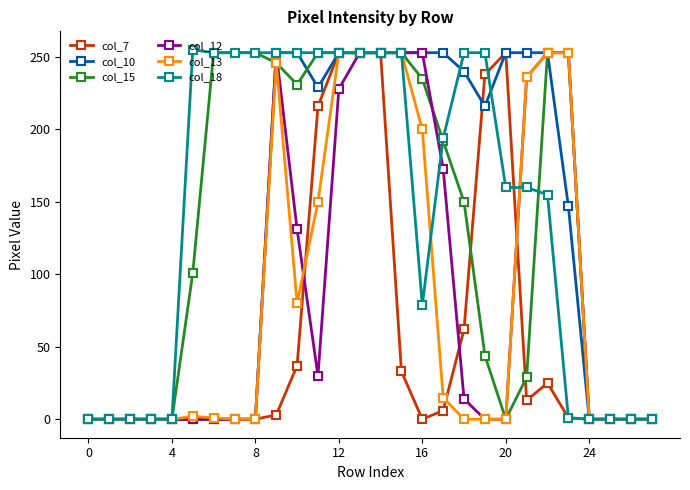

True or false: col_13 has more than 0 interior local peaks.

True